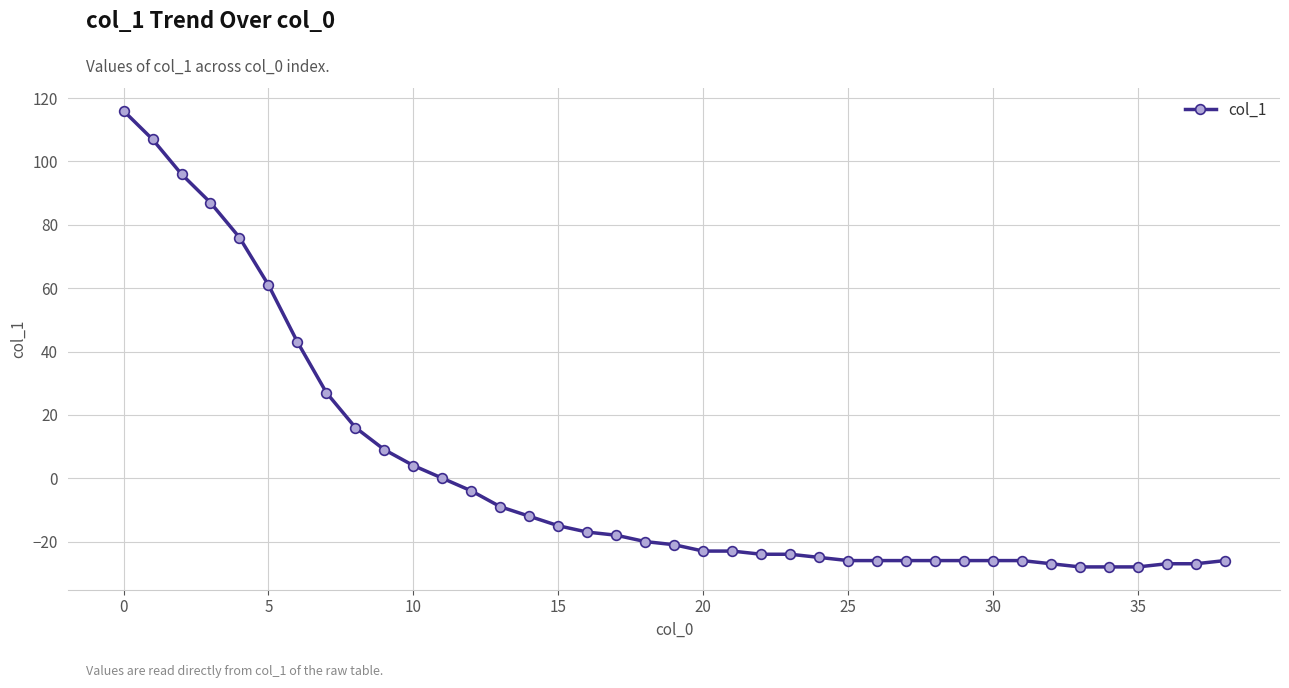

How many lines are shown in the chart?

1